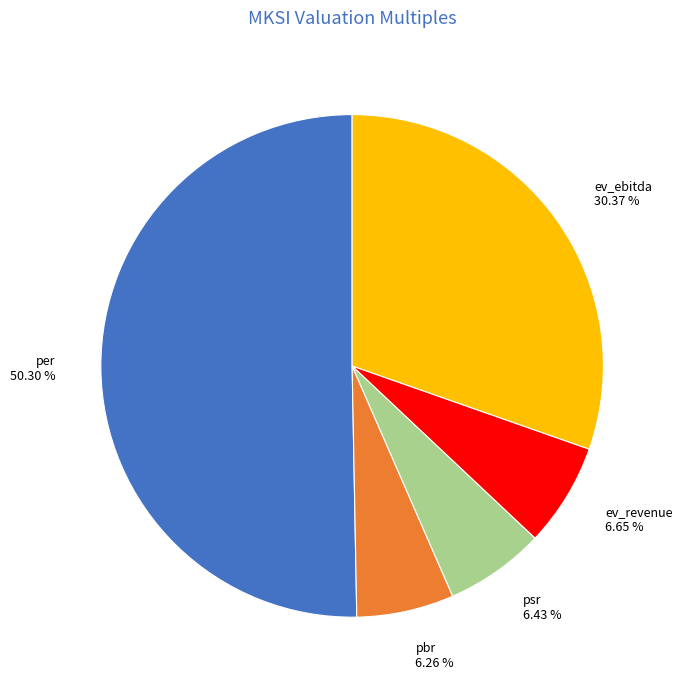

To the nearest percent, what percentage of the pie is per?

50%